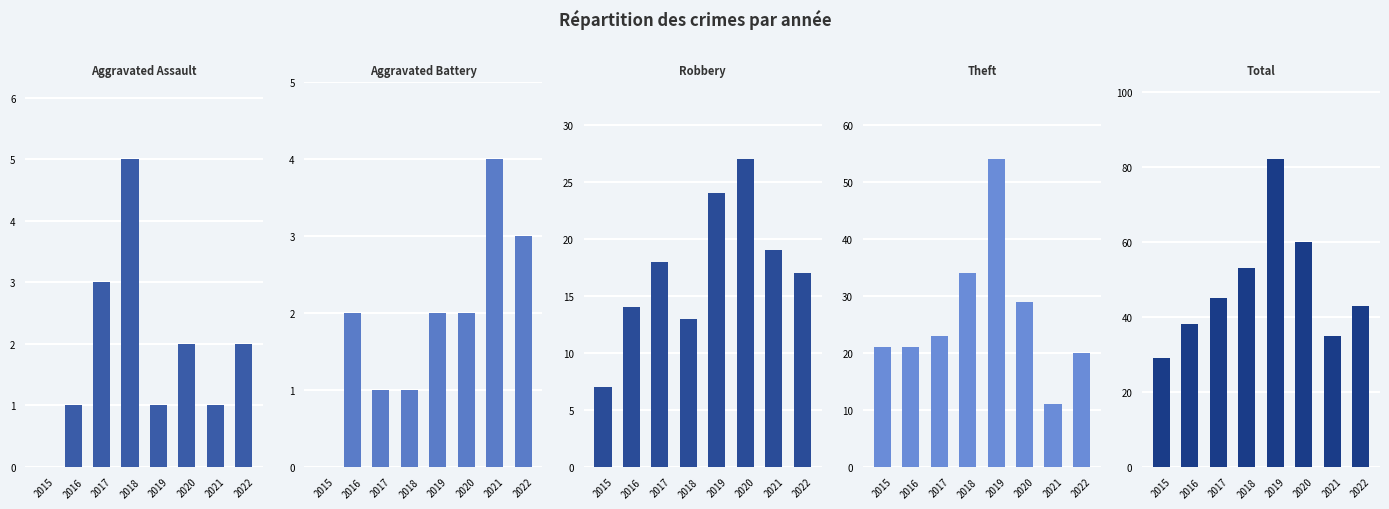

What is the spread (max minus min) of values at 2022?

41